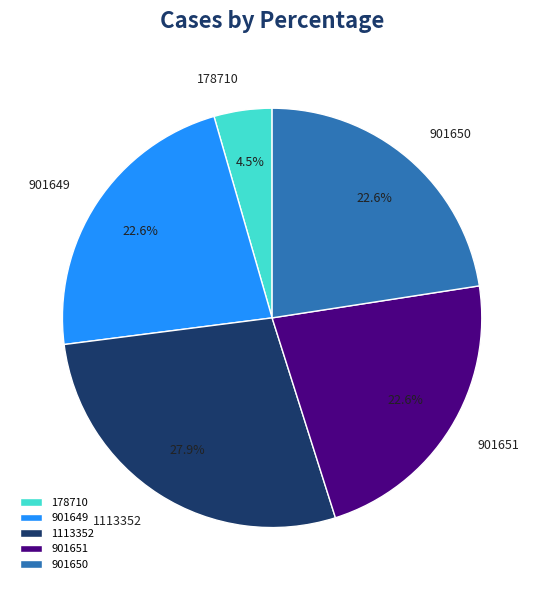

Combined, what portion of the pie is 178710 and 1113352?

32.3%